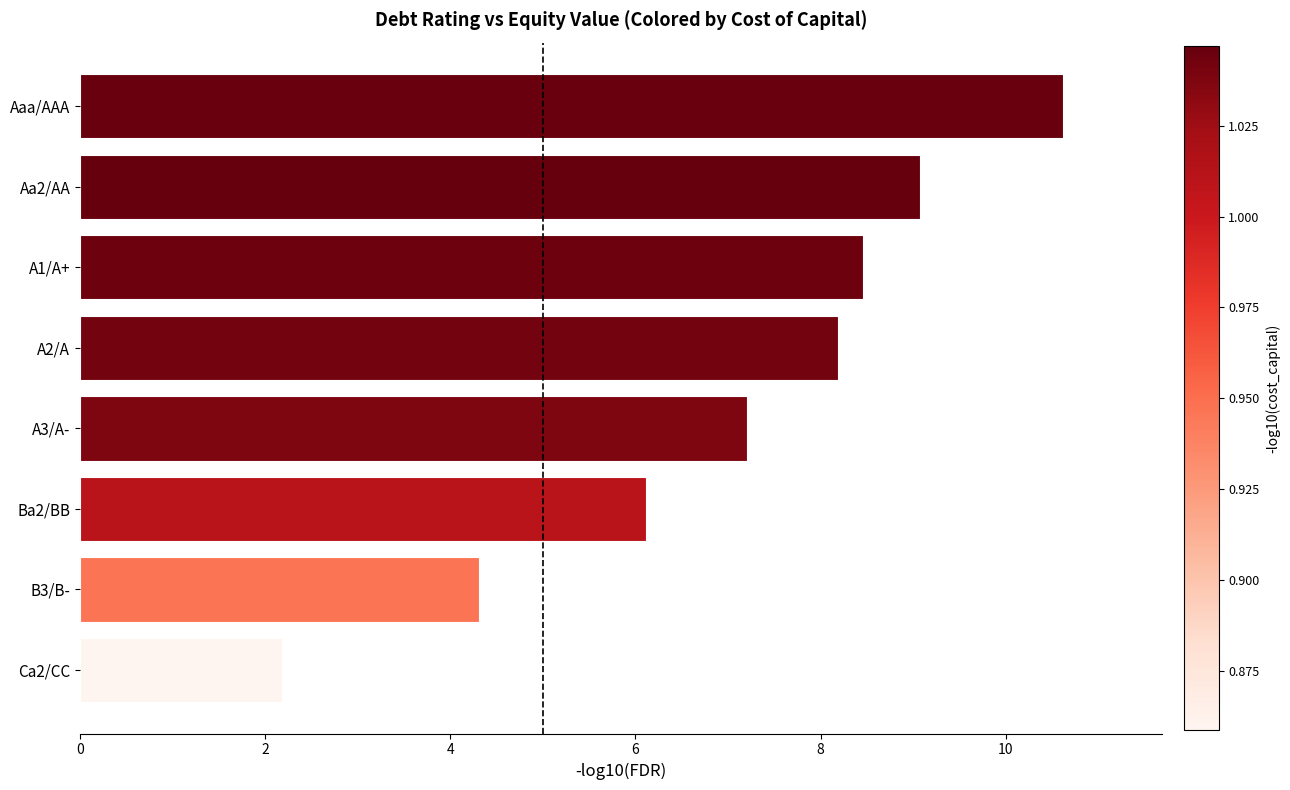

What is the average value?

7.0